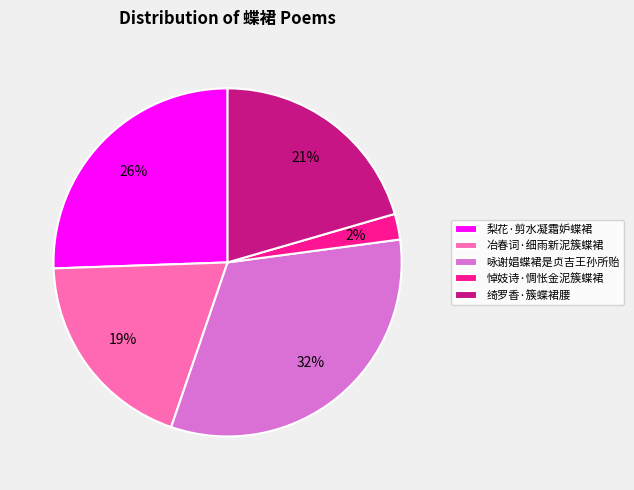

To the nearest percent, what is the combined percentage of 梨花·剪水凝霜妒蝶裙 and 冶春词·细雨新泥簇蝶裙?

45%